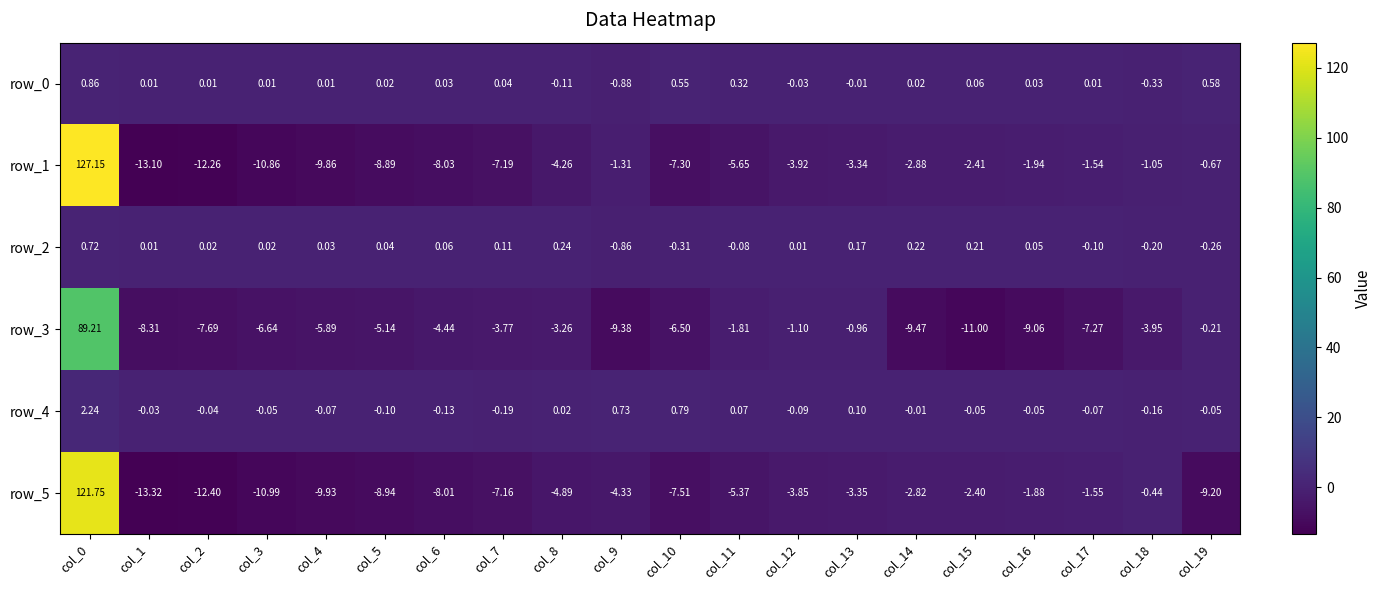

What is the sum of all row_1 values?

20.7